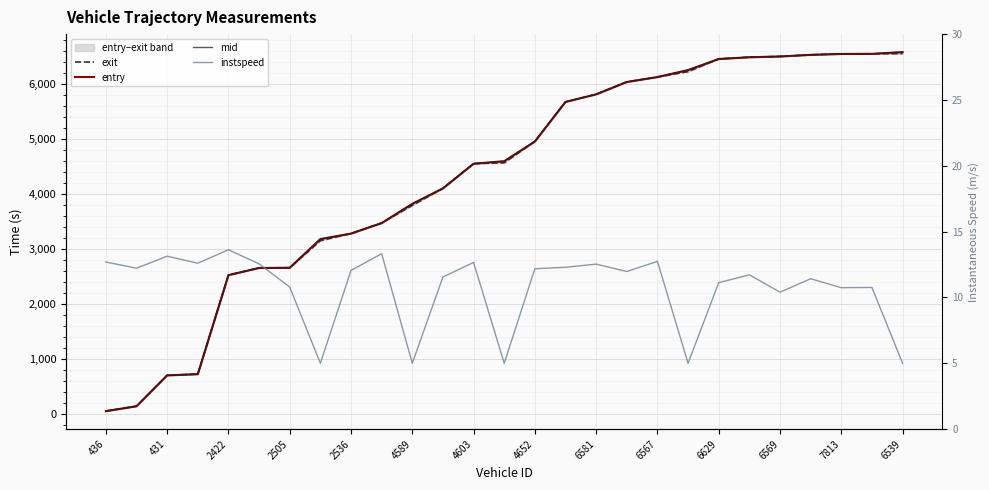

What is the sum of all mid values?

117011.7